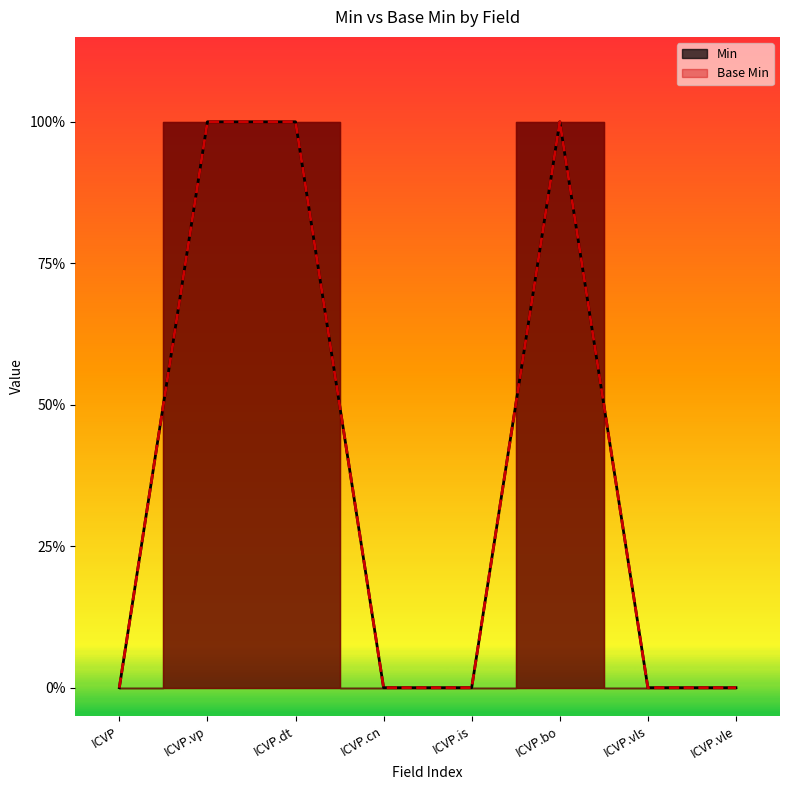

Rank the categories by Base Min value from highest to lowest.

ICVP.vp, ICVP.dt, ICVP.bo, ICVP, ICVP.cn, ICVP.is, ICVP.vls, ICVP.vle